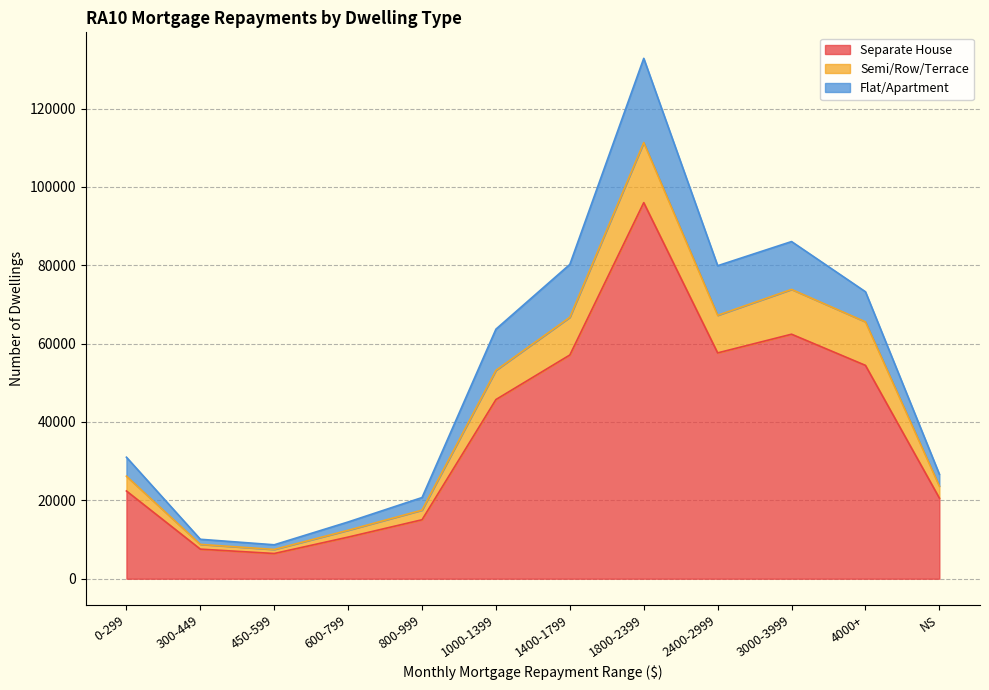

In Semi/Row/Terrace, how many points are lower than both neighbors (excluding endpoints)?

2